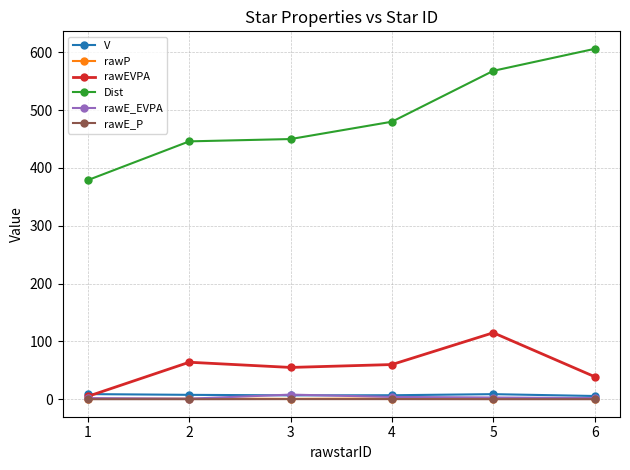

What is the average value of the Dist series?

488.2